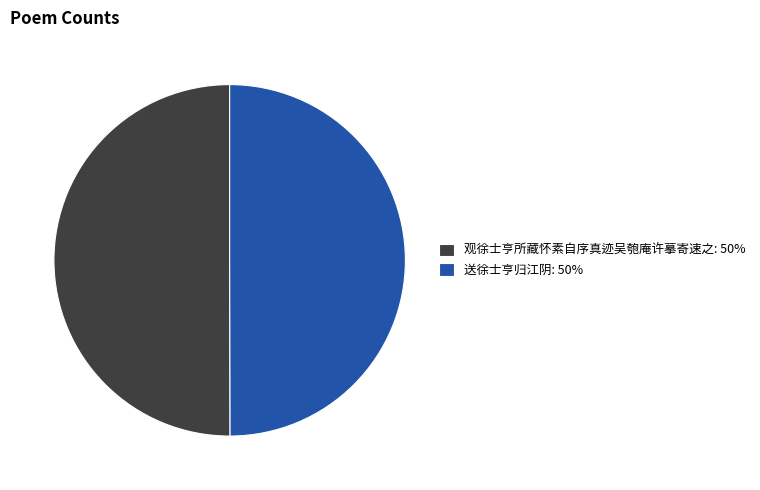

Approximately how many times larger is the value at 观徐士亨所藏怀素自序真迹吴匏庵许摹寄速之: 50% compared to 送徐士亨归江阴: 50%?

1.0